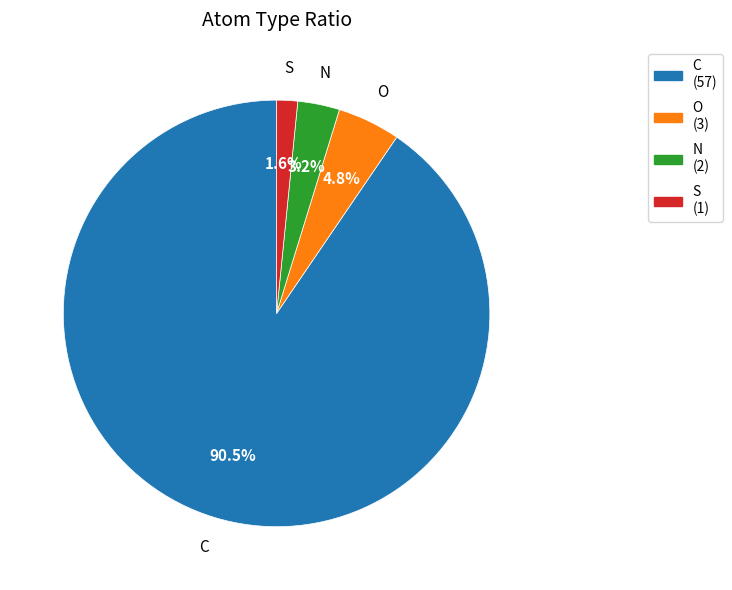

To the nearest percent, what is the difference between the largest and smallest slice percentages?

89%